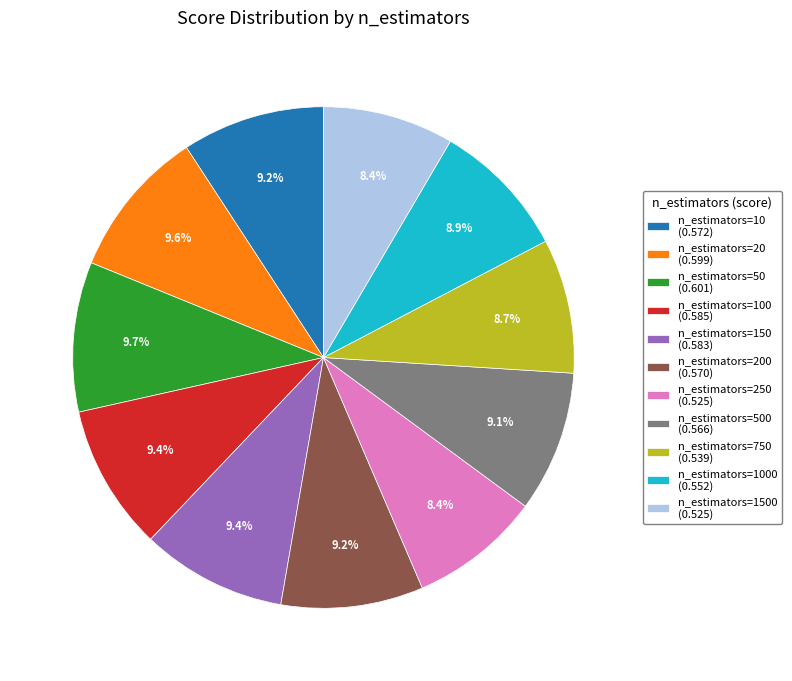

What portion of the pie excludes n_estimators=100 (0.585)?

90.6%